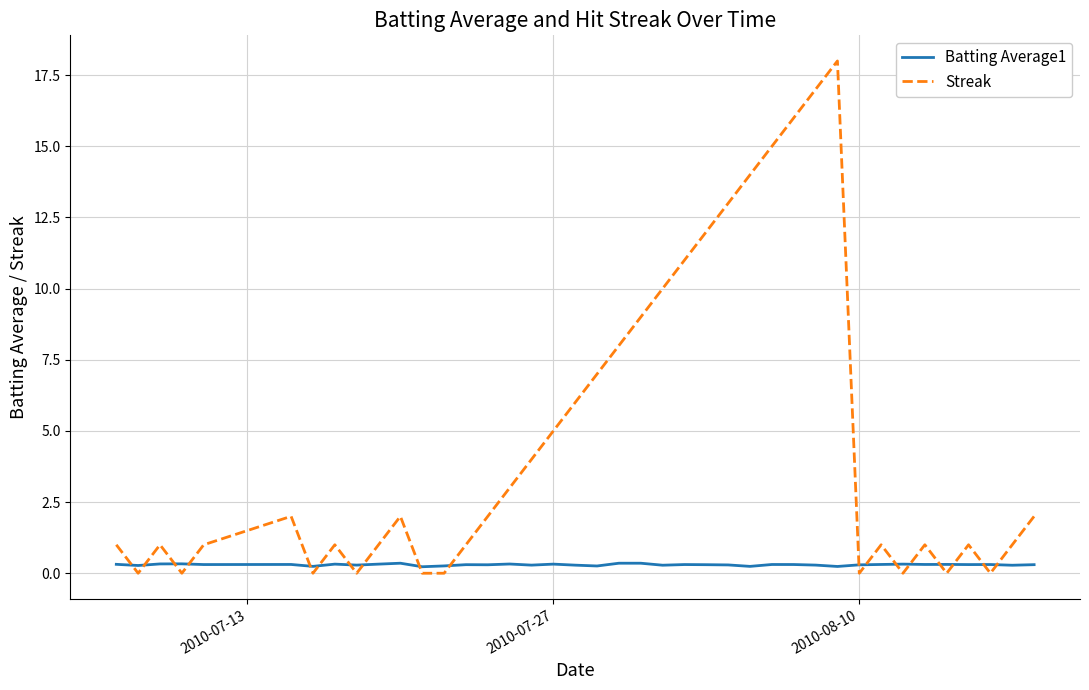

Which series has the largest total across all categories?

Streak